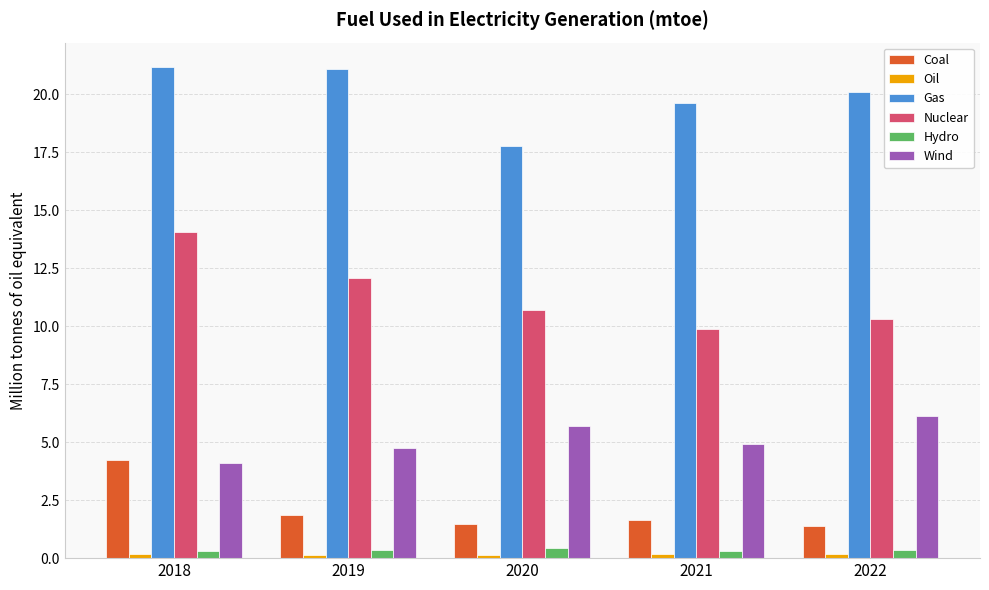

What is the sum of the Coal values at 2018 and 2020?

5.7